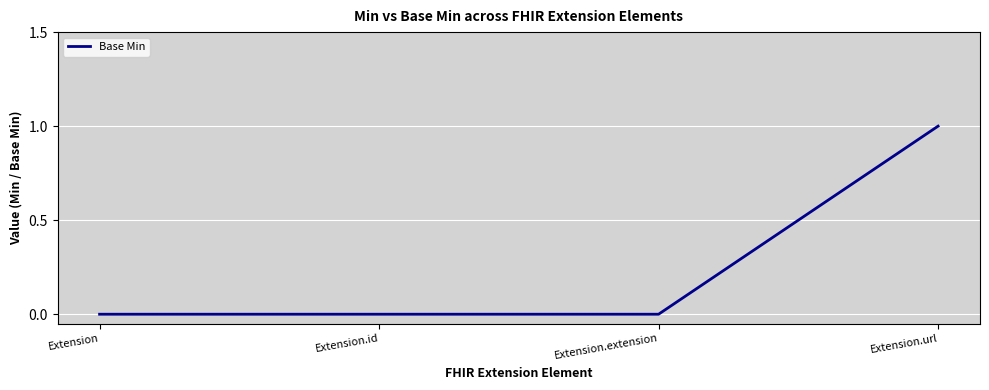

Reading left to right, what are all the values shown in this chart?

Extension=0	Extension.id=0	Extension.extension=0	Extension.url=1